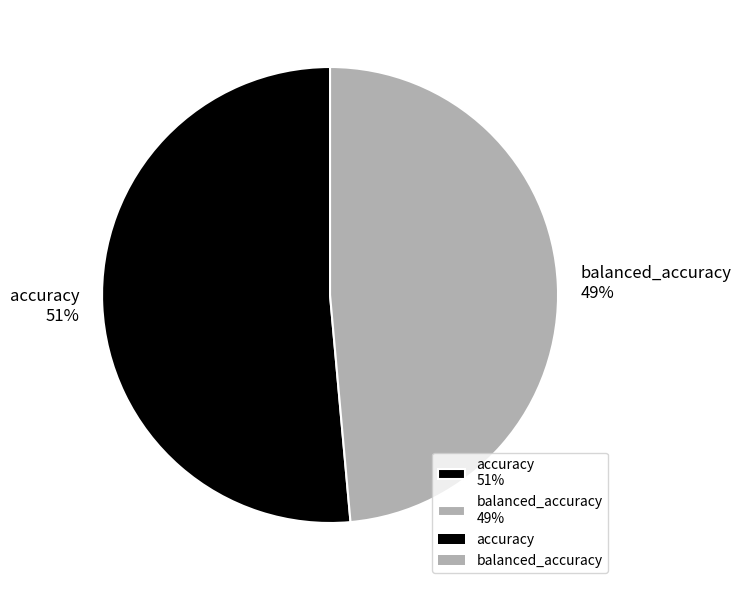

Combined, do balanced_accuracy 49% and accuracy 51% account for over 50%?

Yes